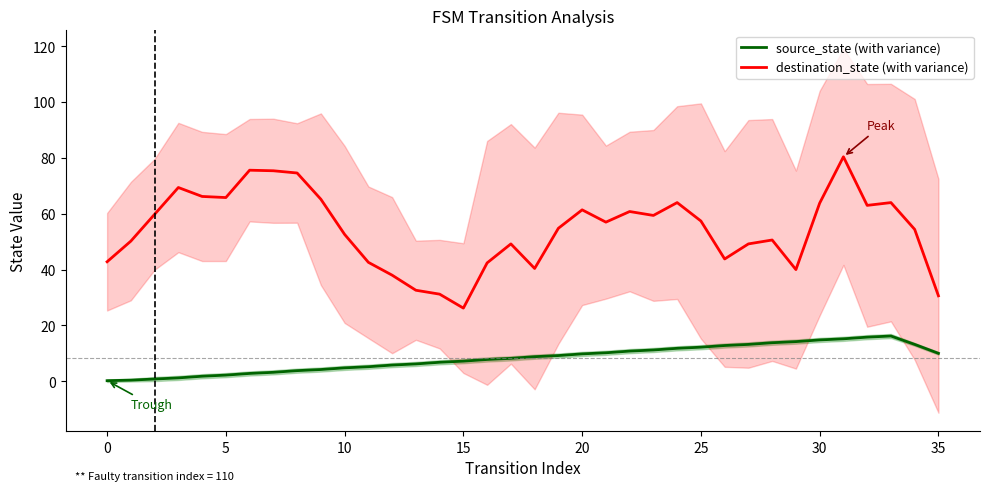

What is the difference between the source_state (with variance) values at 0 and 25?

12.0